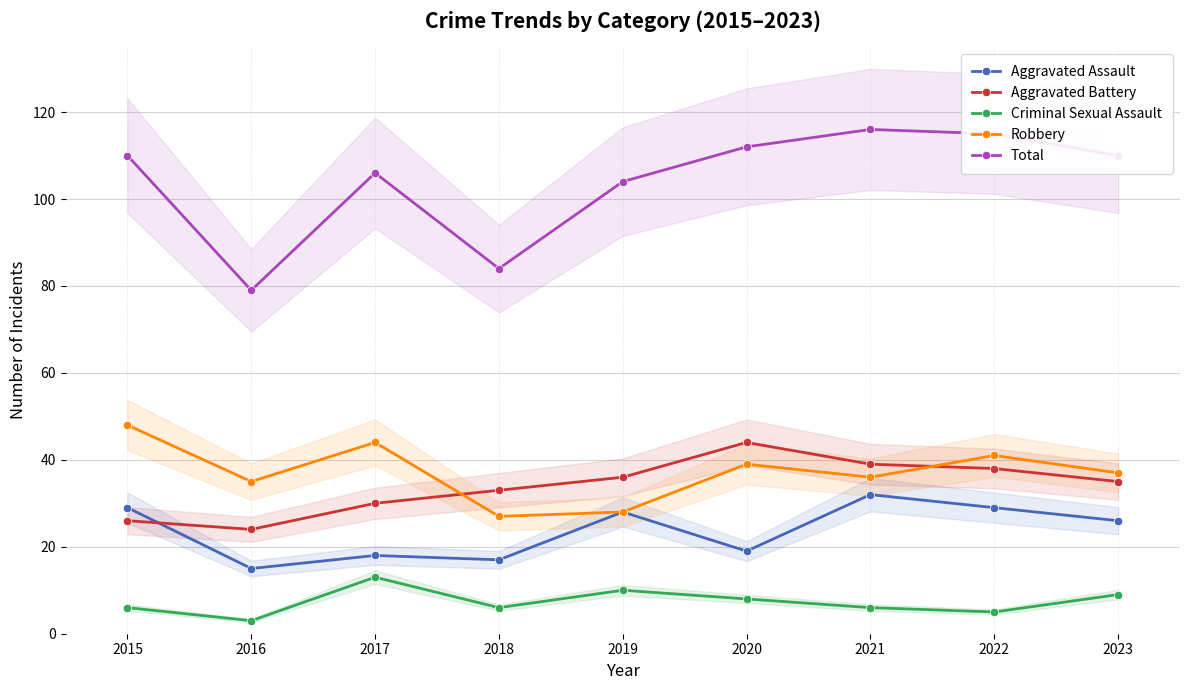

True or false: Criminal Sexual Assault has a value of 9 at 2023.

True